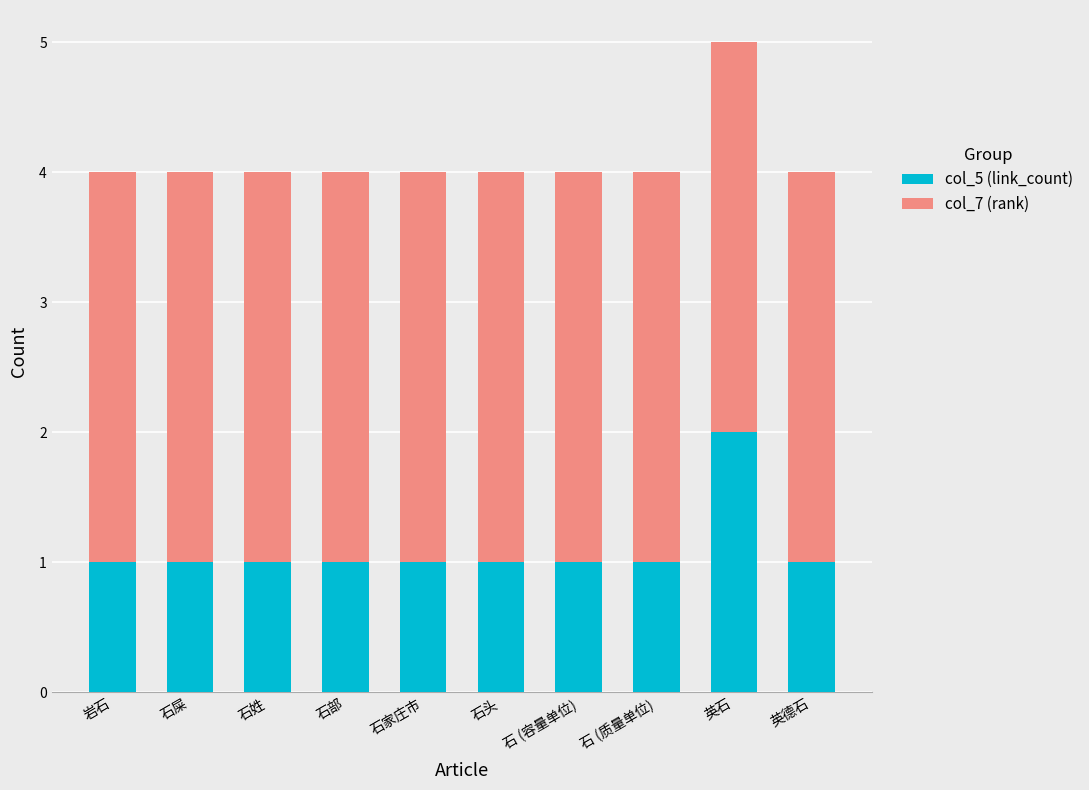

Reading left to right, list the values for the col_5 (link_count) series.

1	1	1	1	1	1	1	1	2	1